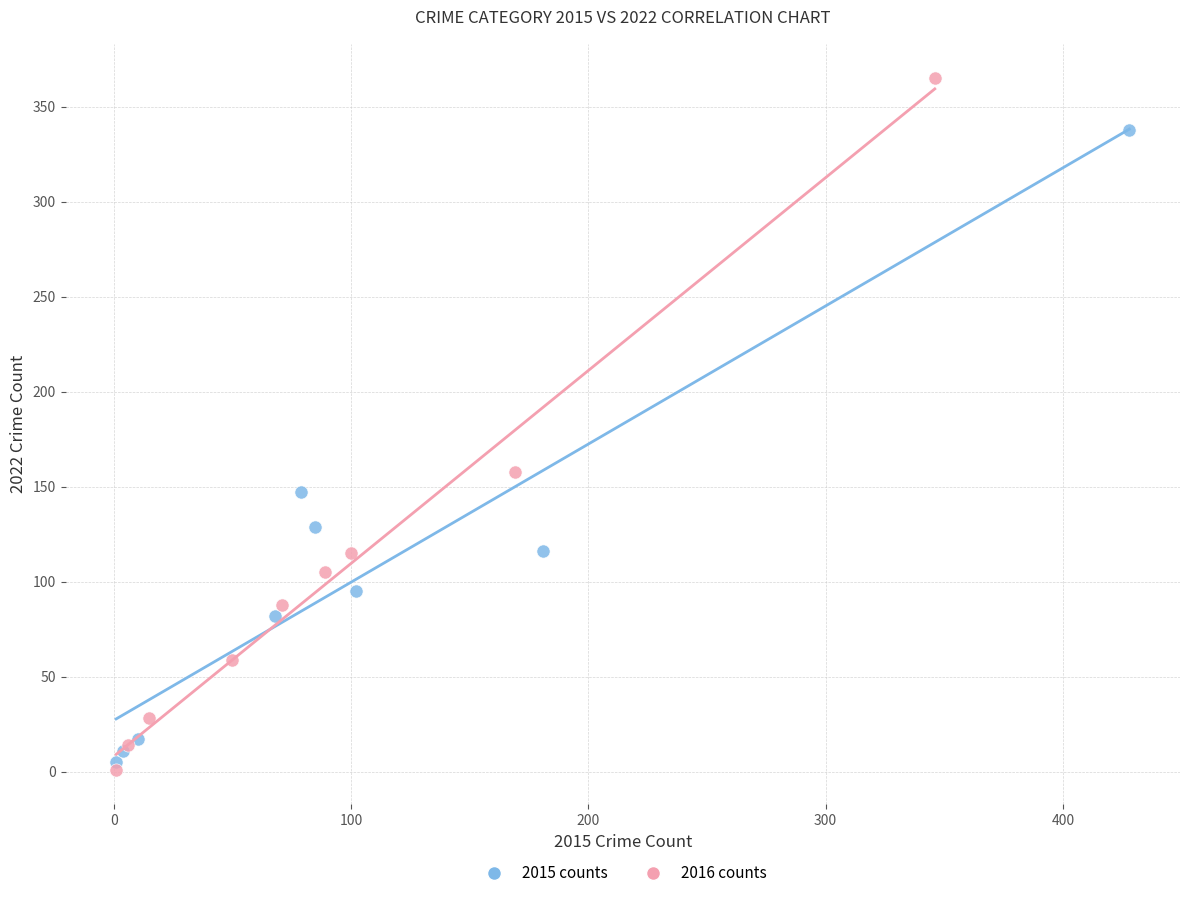

Which series has the widest spread of Y values?

2016 counts